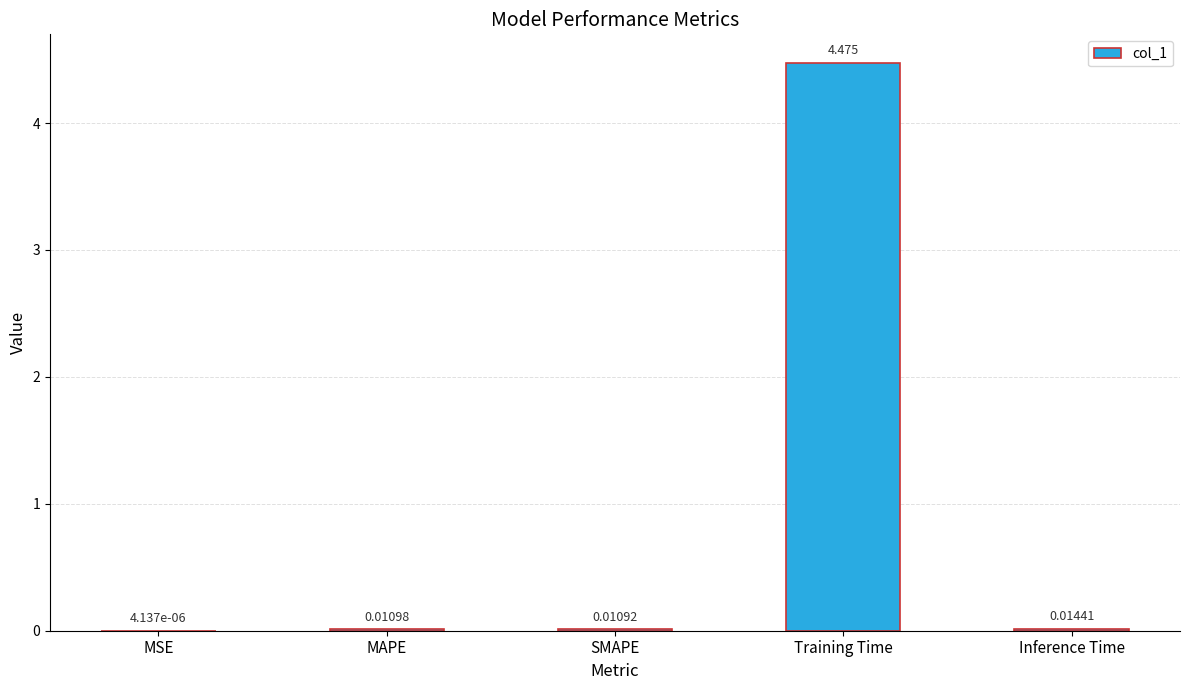

At which category does the chart reach its peak across all series?

Training Time